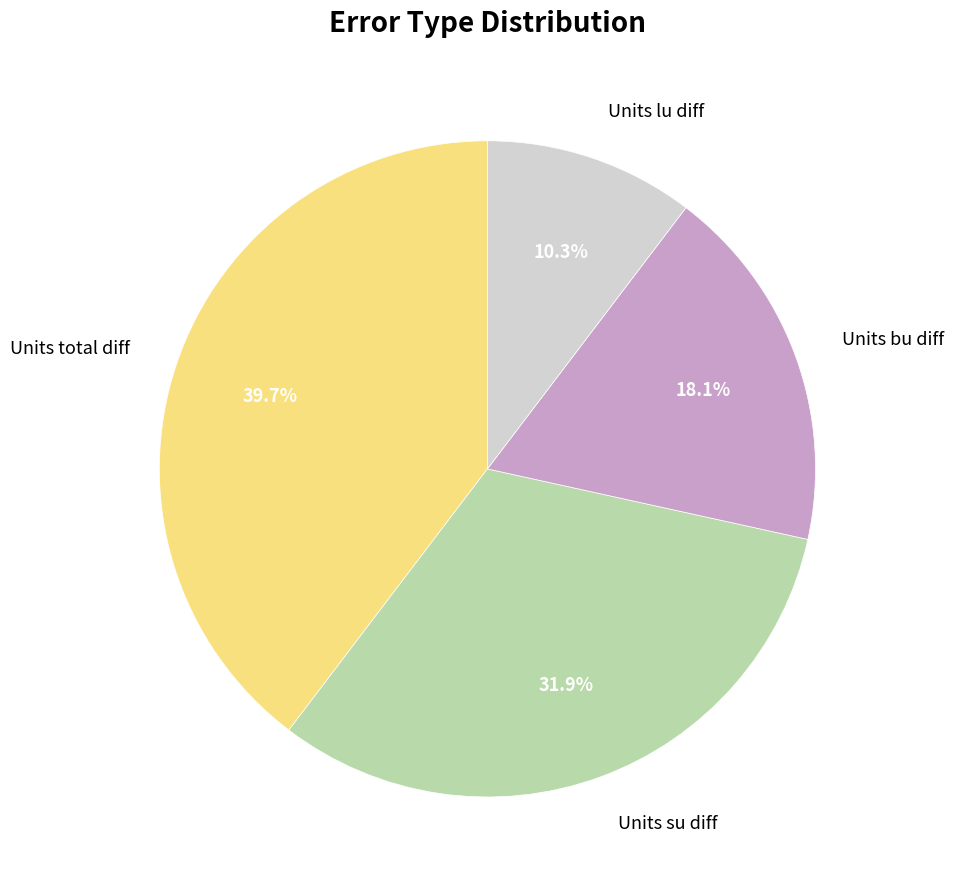

Which category has the smallest portion of the pie?

Units lu diff